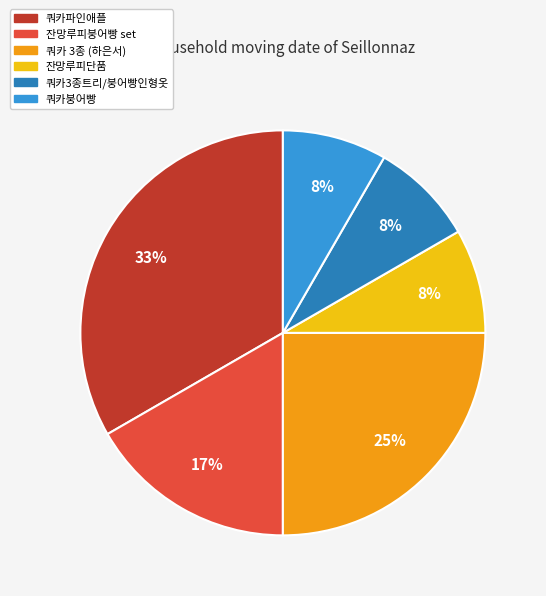

To the nearest percent, what is the average slice percentage?

17%